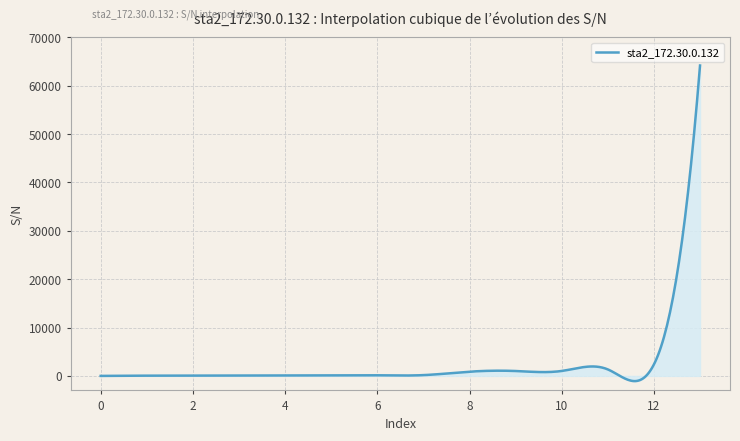

What is the maximum value shown in the chart?

64192.0